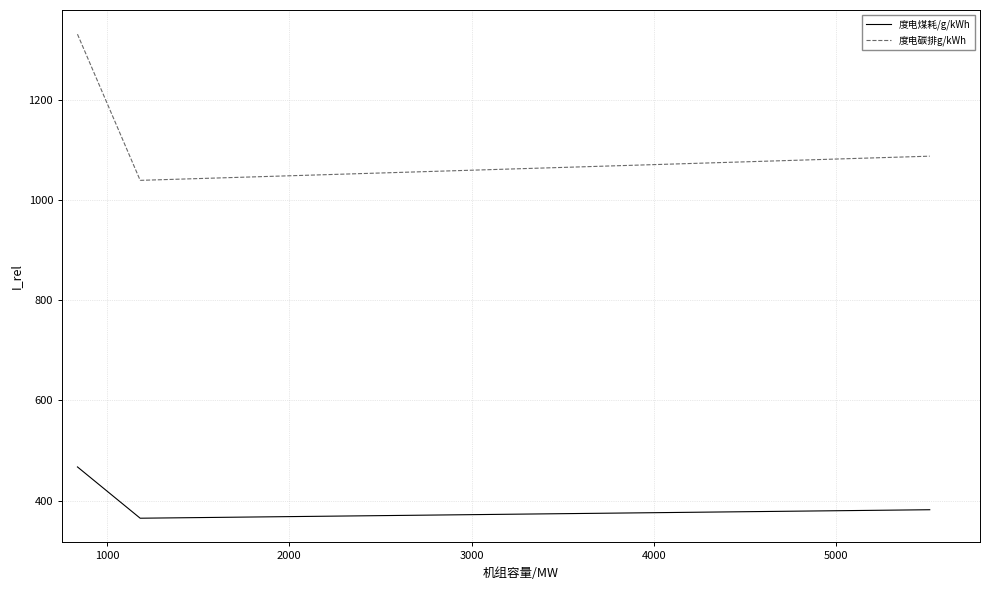

How many lines are shown in the chart?

2